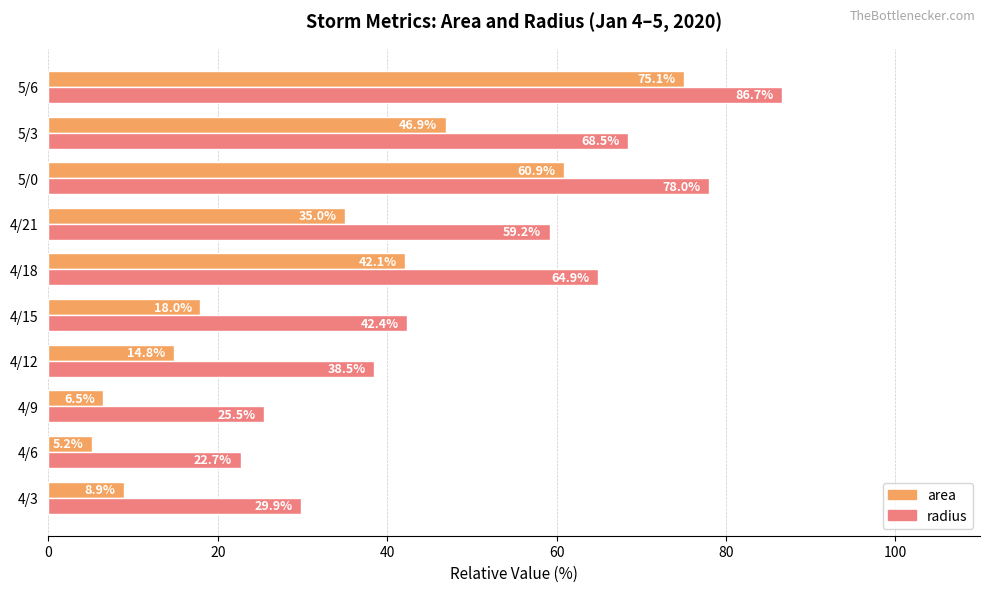

What is the smallest value displayed?

5.2